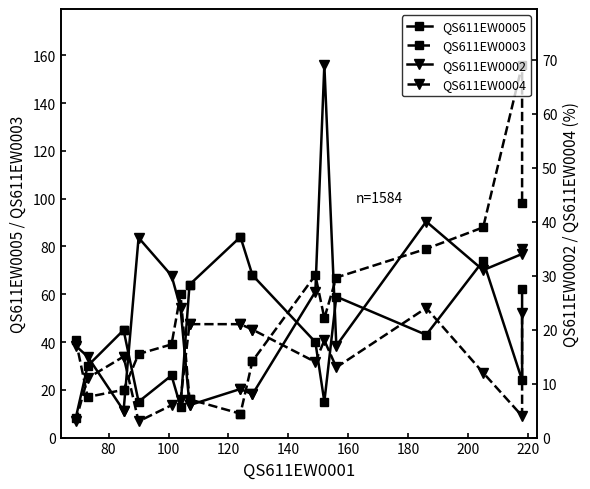

What is the difference between the second highest and second lowest values in the QS611EW0002 series?

35